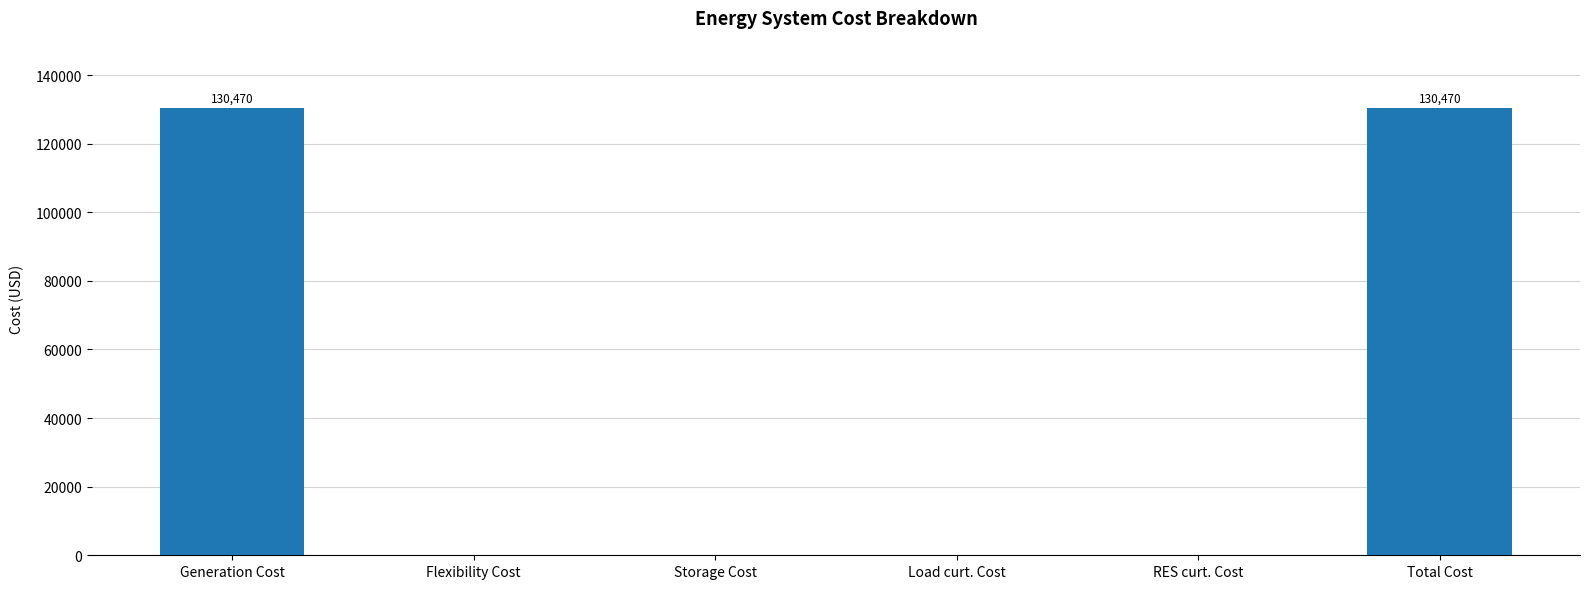

What is the sum of all values?

260939.4